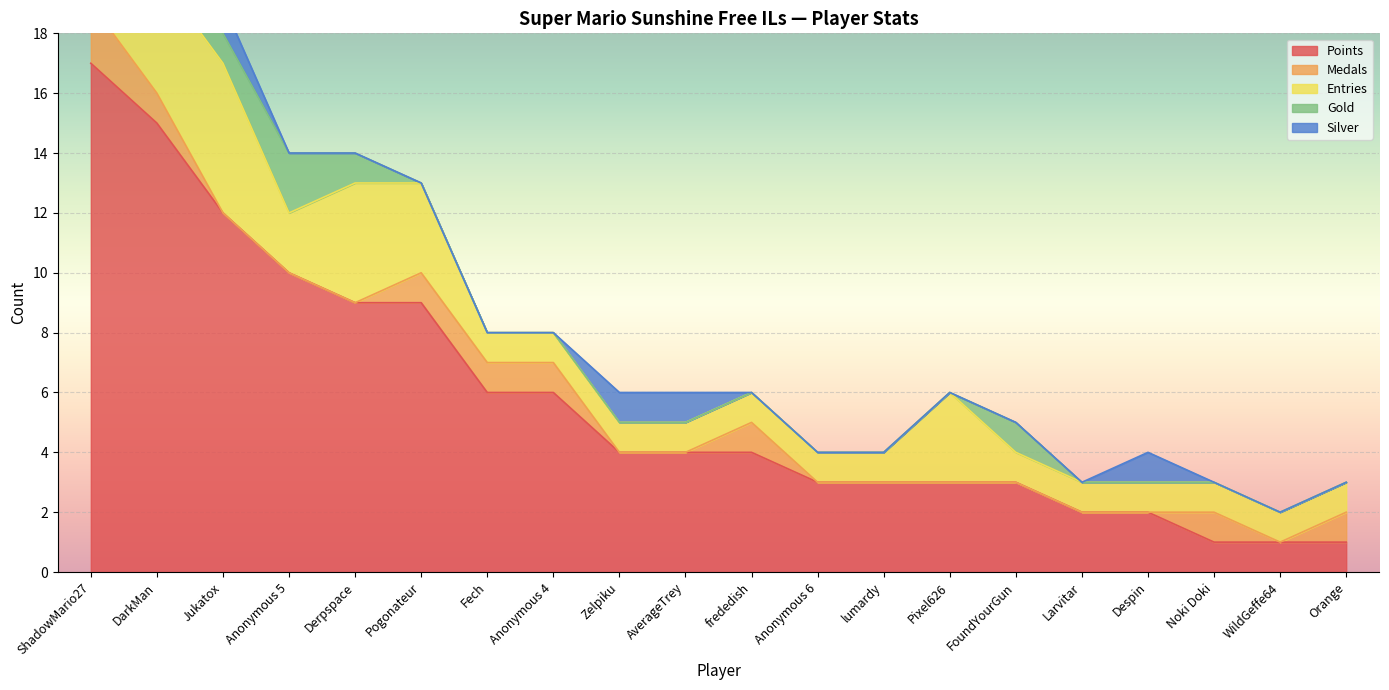

What is the total value across all series at AverageTrey?

6